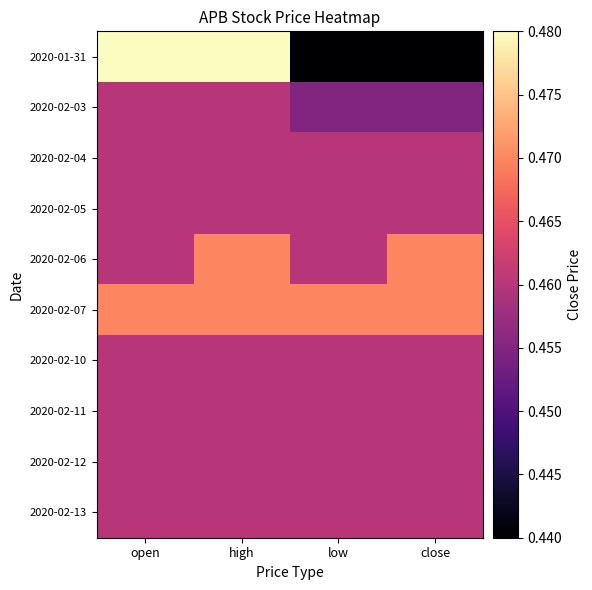

Reading left to right, transcribe all the data shown in this chart.

2020-01-31: open=0.5	high=0.5	low=0.4	close=0.4
2020-02-03: open=0.5	high=0.5	low=0.5	close=0.5
2020-02-04: open=0.5	high=0.5	low=0.5	close=0.5
2020-02-05: open=0.5	high=0.5	low=0.5	close=0.5
2020-02-06: open=0.5	high=0.5	low=0.5	close=0.5
2020-02-07: open=0.5	high=0.5	low=0.5	close=0.5
2020-02-10: open=0.5	high=0.5	low=0.5	close=0.5
2020-02-11: open=0.5	high=0.5	low=0.5	close=0.5
2020-02-12: open=0.5	high=0.5	low=0.5	close=0.5
2020-02-13: open=0.5	high=0.5	low=0.5	close=0.5